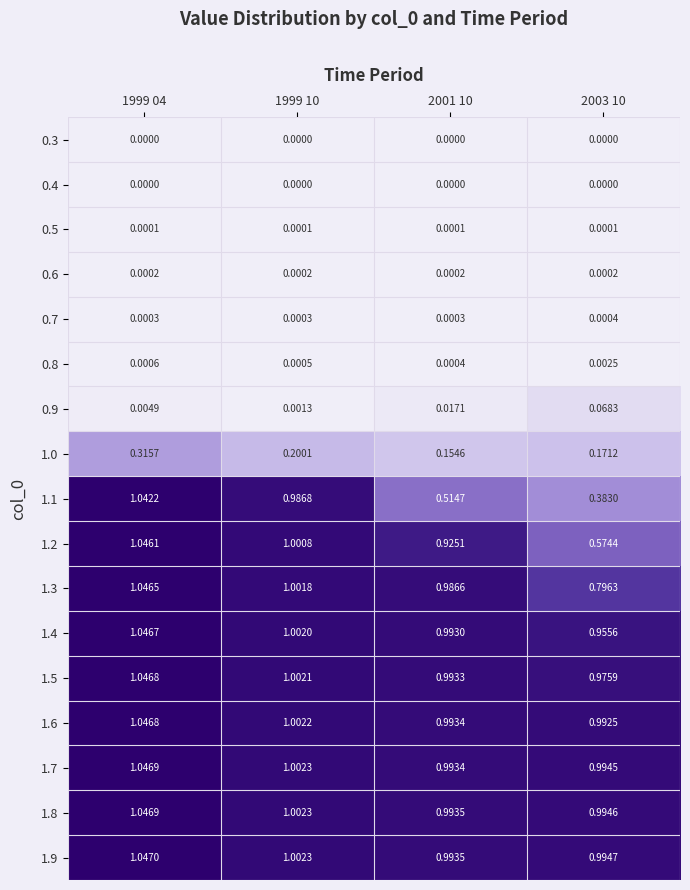

Is the value of 1.7 at 2001 10 greater than the value of 1.8 at 1999 04?

No